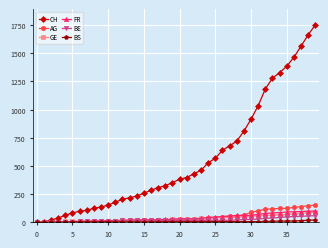

How many distinct data groups are displayed?

6